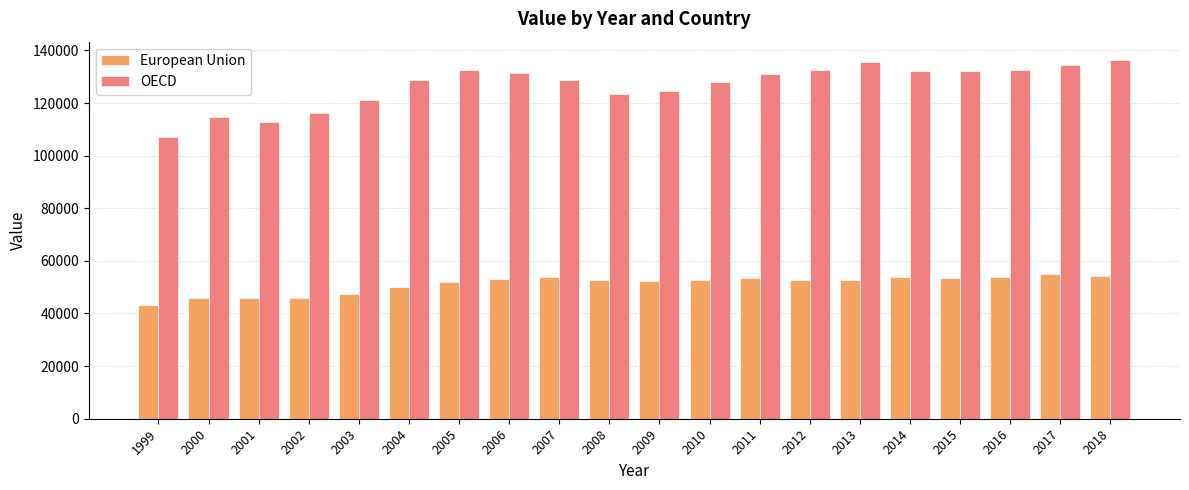

At 2011, list the series in order from largest to smallest.

OECD, European Union